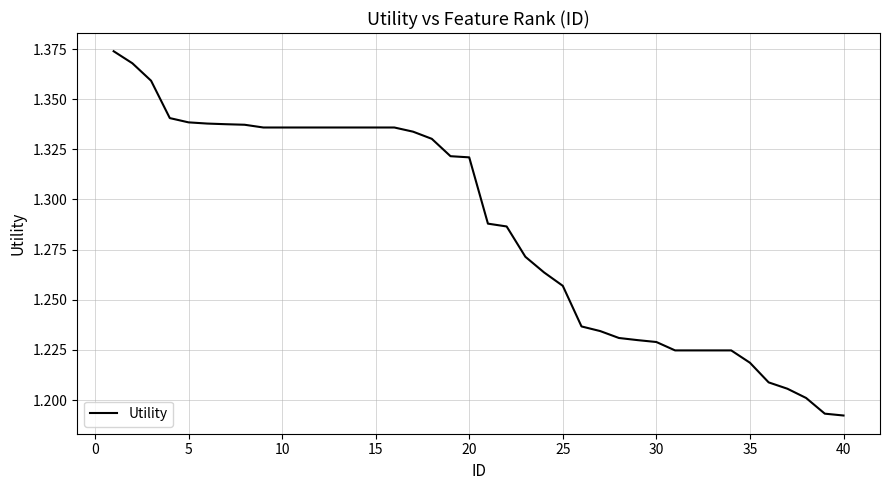

True or false: there are more than 2 points higher than both neighbors.

False